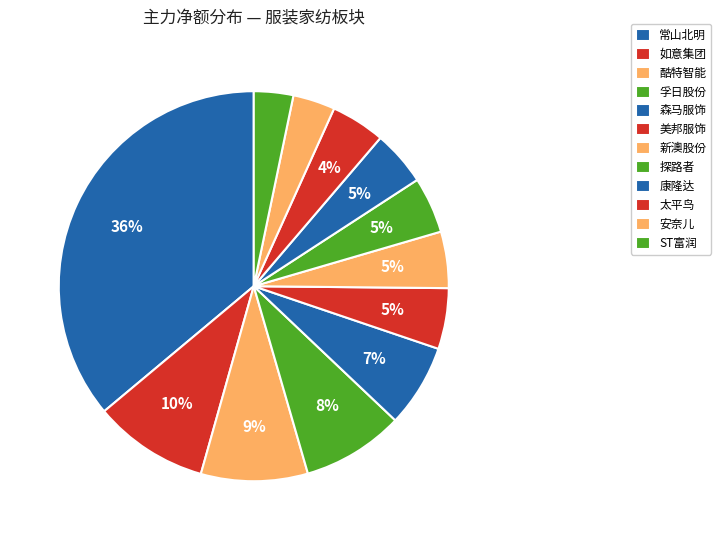

Count the number of slices in the pie.

12